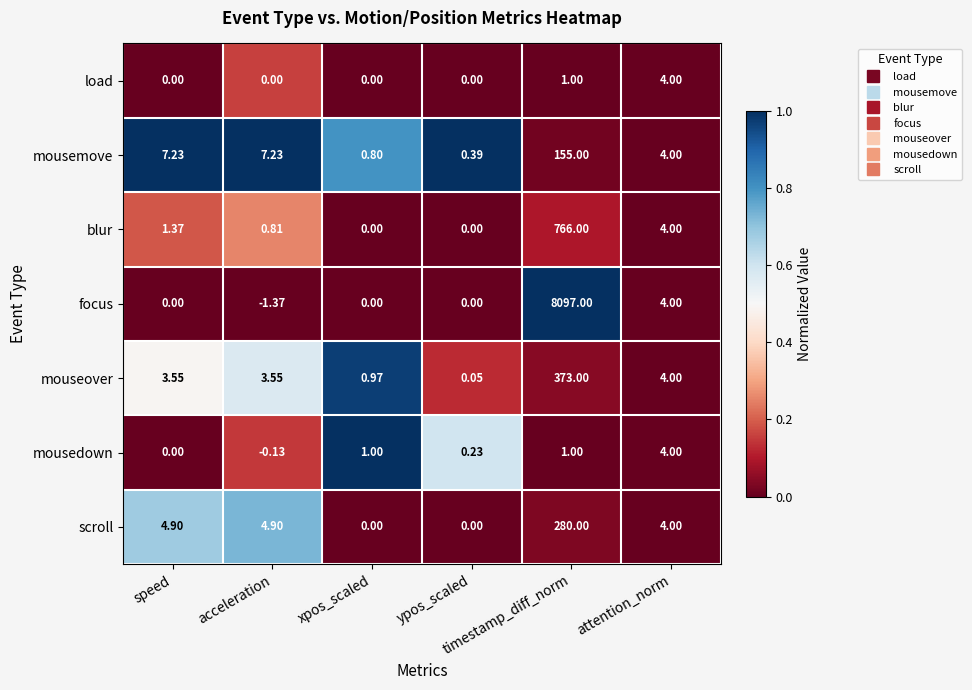

Which series has the largest range (max minus min)?

focus